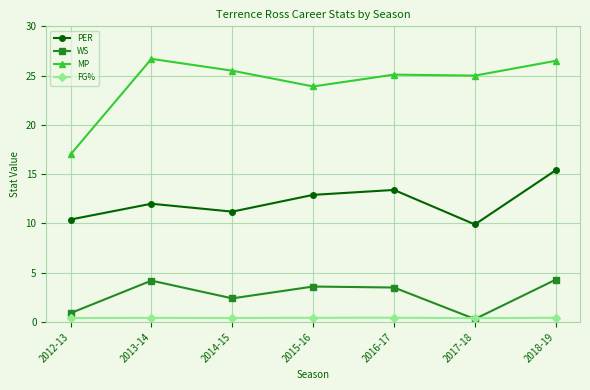

Count the FG% values in the range 0 to 1.

7